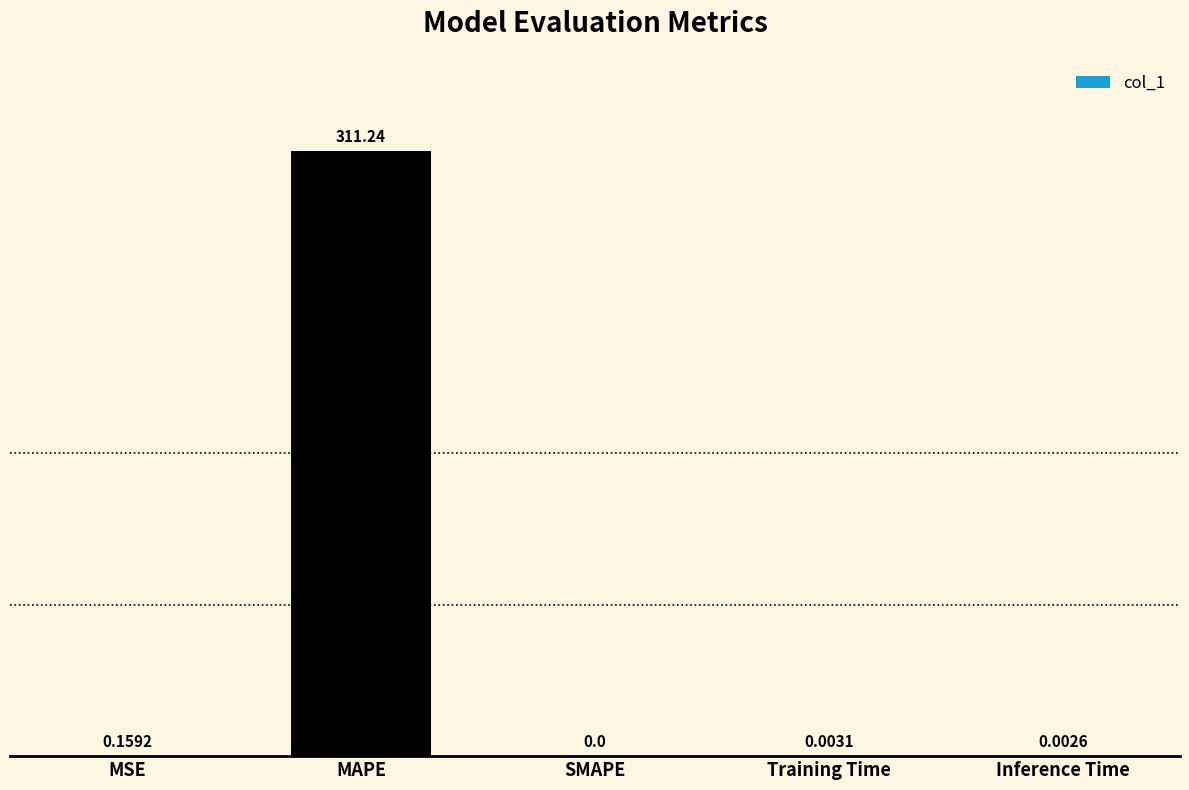

Which label corresponds to the largest value in the chart?

MAPE